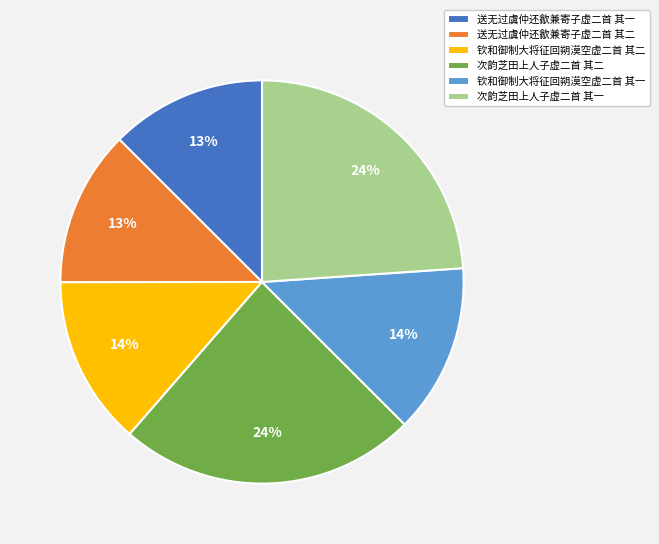

Is there a majority slice in this chart?

No